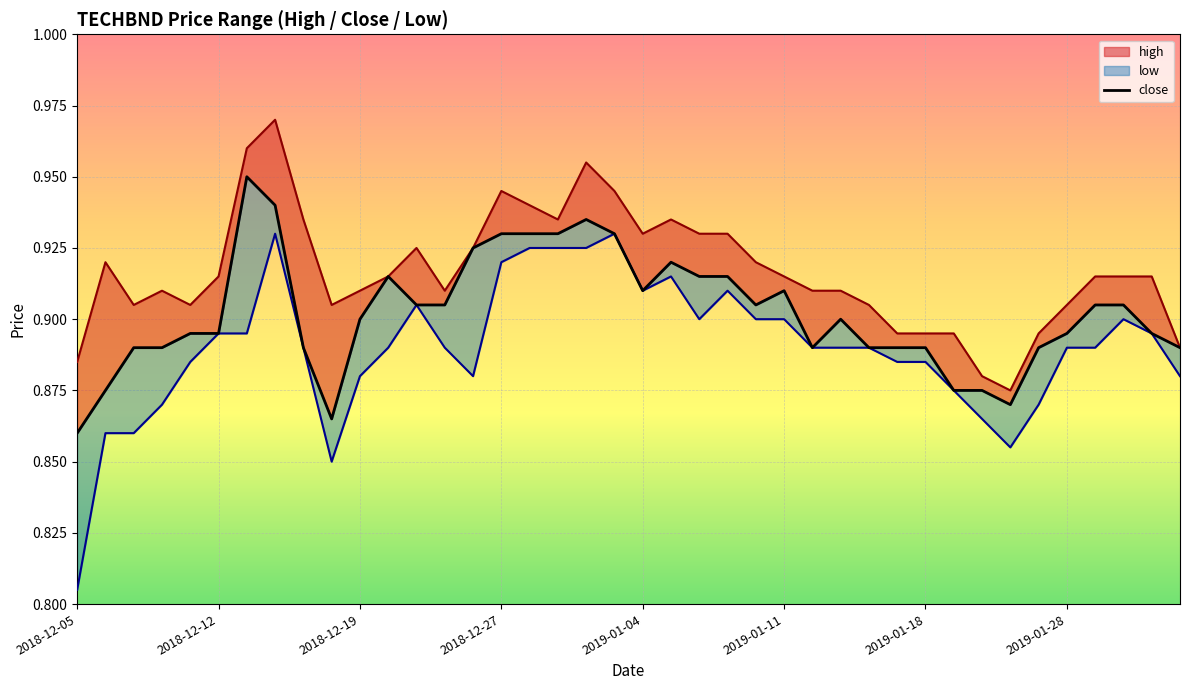

How many interior local valleys (lower than both neighbors) does the data have?

5